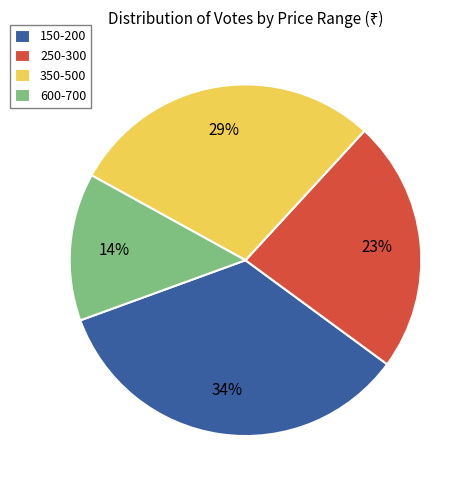

The 350-500 slice represents 29% of the pie. True or false?

True